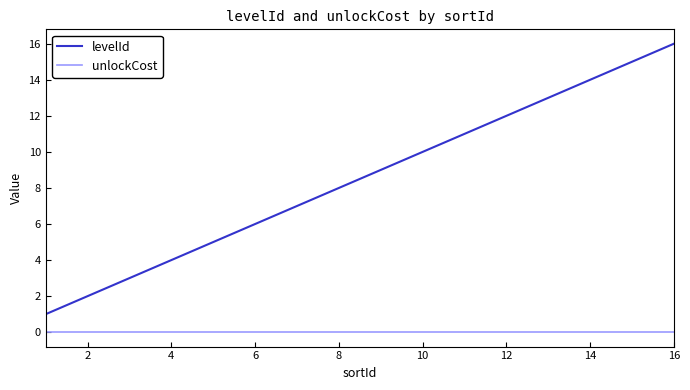

True or false: levelId and unlockCost cross at least once.

False